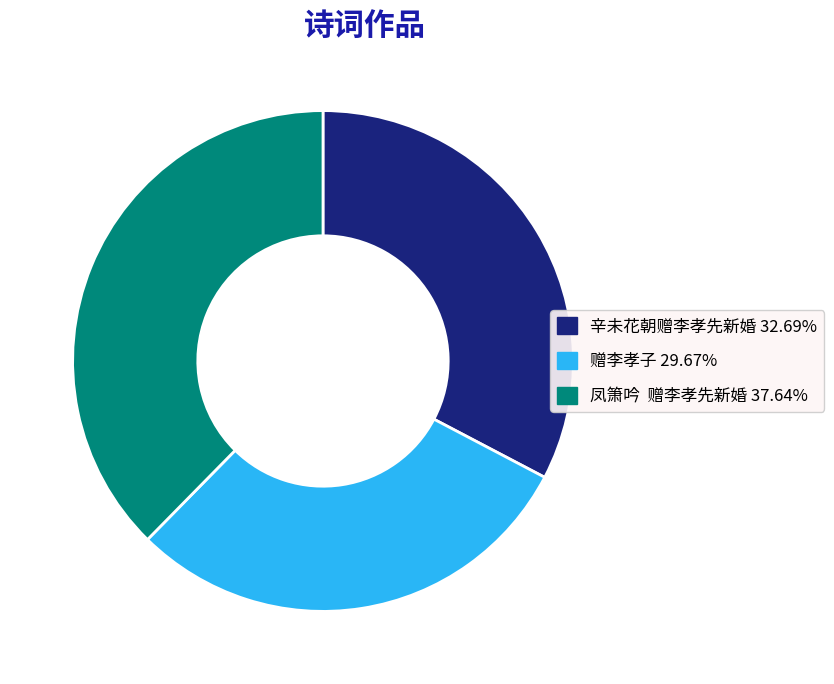

How many segments does this pie chart have?

3